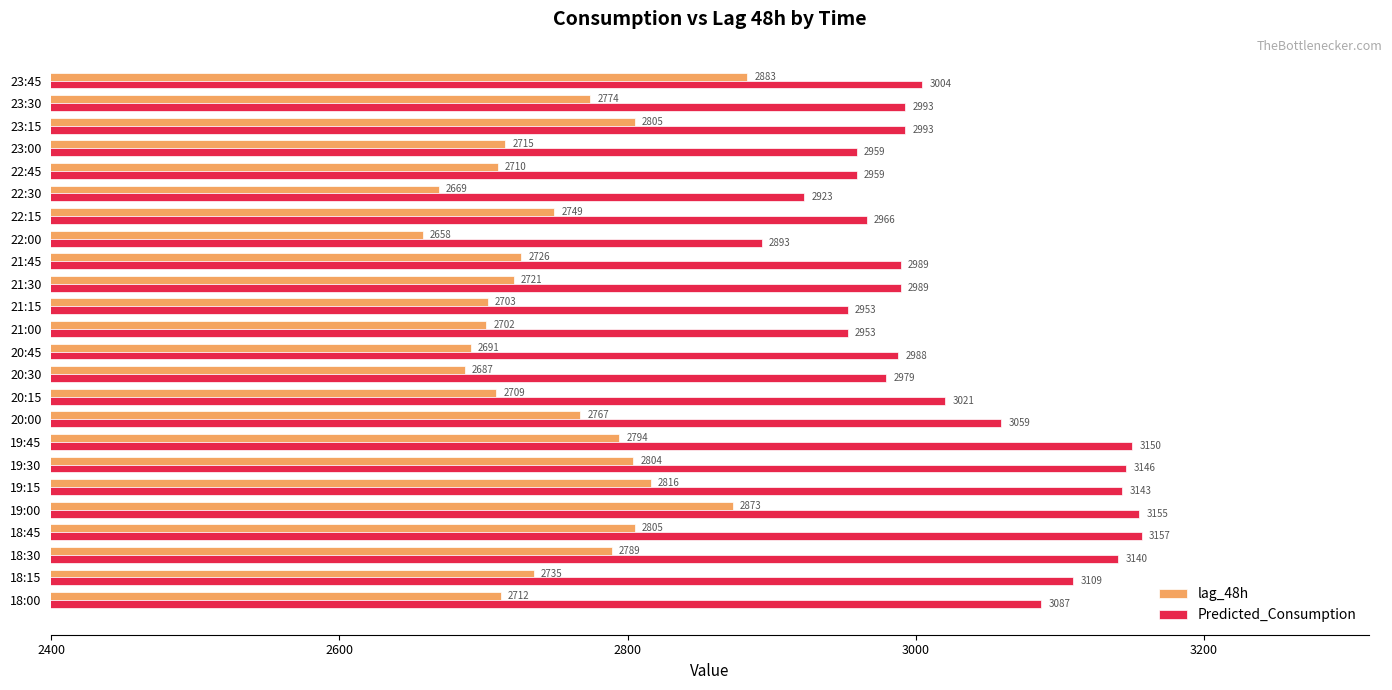

Rank the series by their average value, from highest to lowest.

Predicted_Consumption, lag_48h